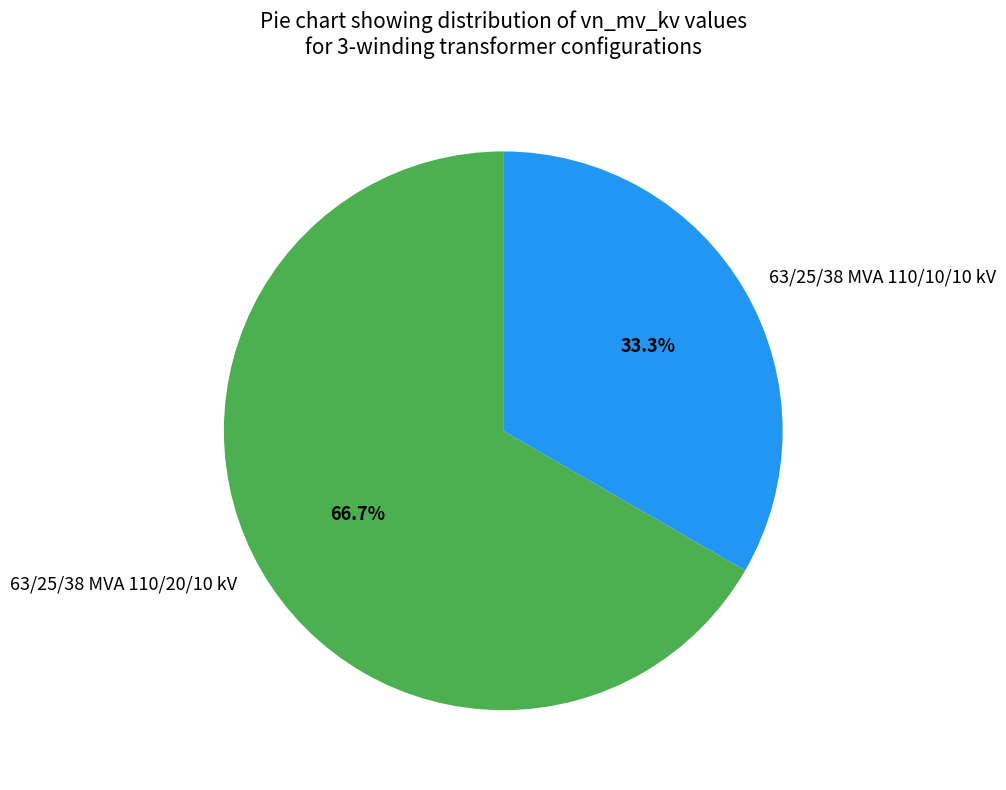

Count the number of slices in the pie.

2